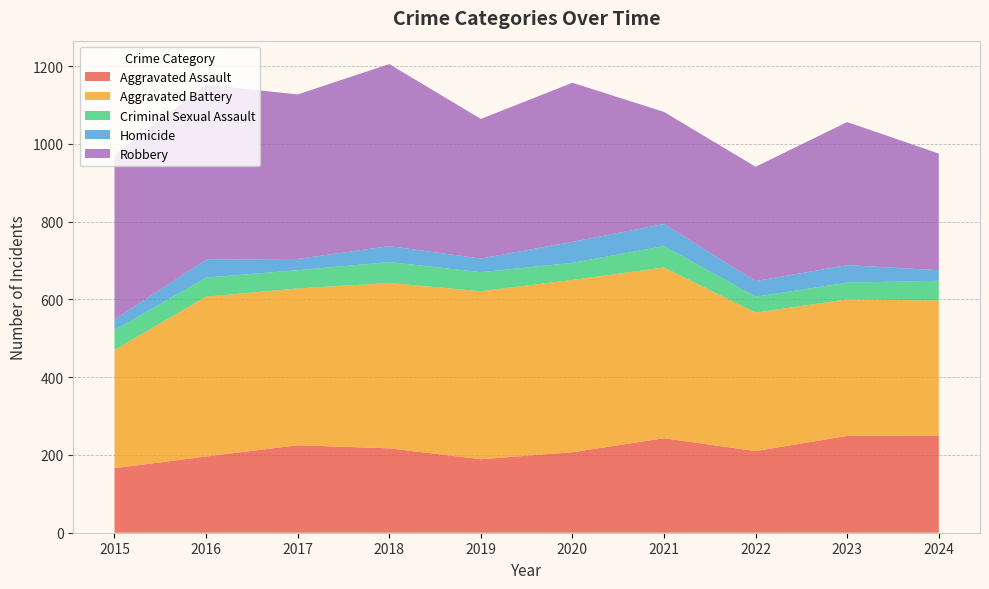

Reading left to right, transcribe all the data shown in this chart.

Aggravated Assault: 166	196	225	217	189	207	243	210	249	250
Aggravated Battery: 304	411	403	425	432	443	439	356	351	347
Criminal Sexual Assault: 51	49	47	54	49	44	55	41	43	51
Homicide: 27	46	29	41	35	54	57	40	45	27
Robbery: 423	450	423	468	359	409	288	294	368	300